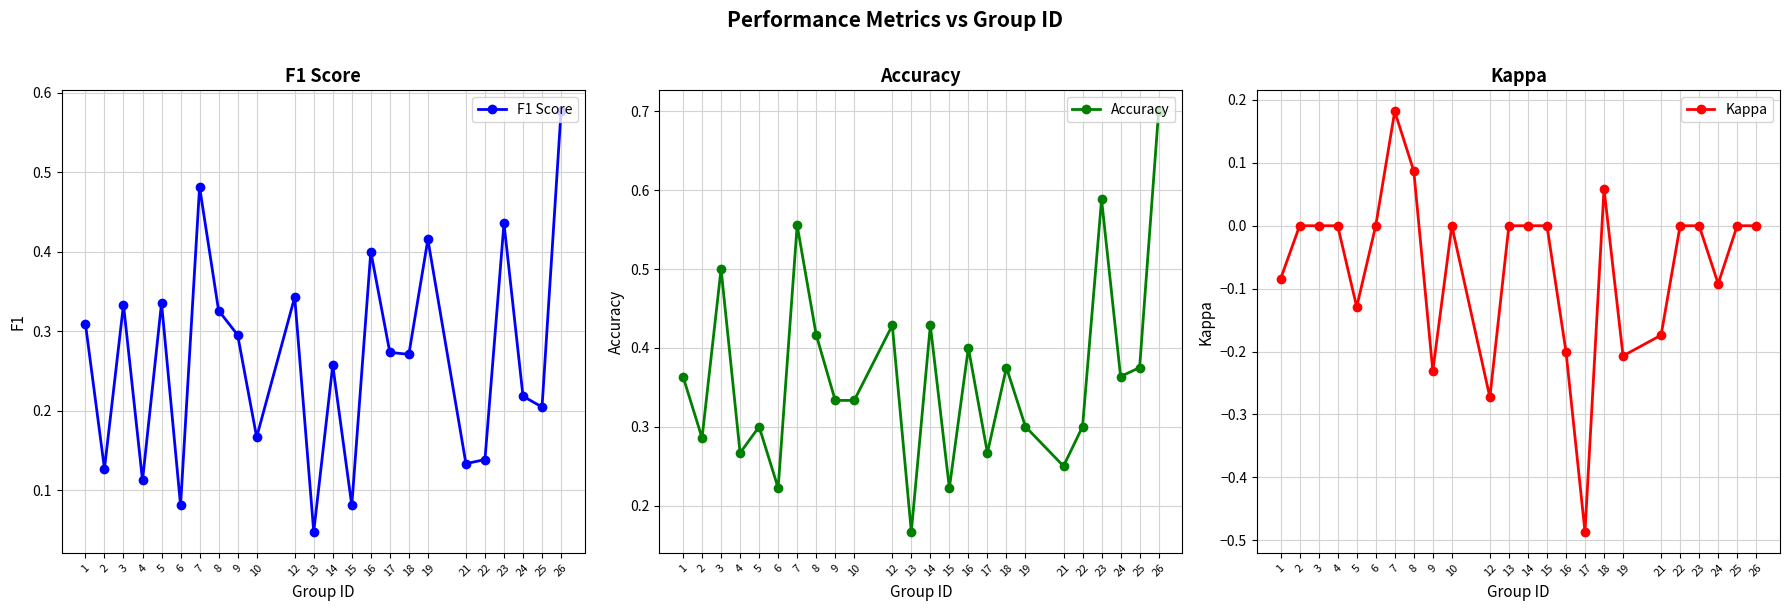

At which category does Accuracy reach its first local peak?

3